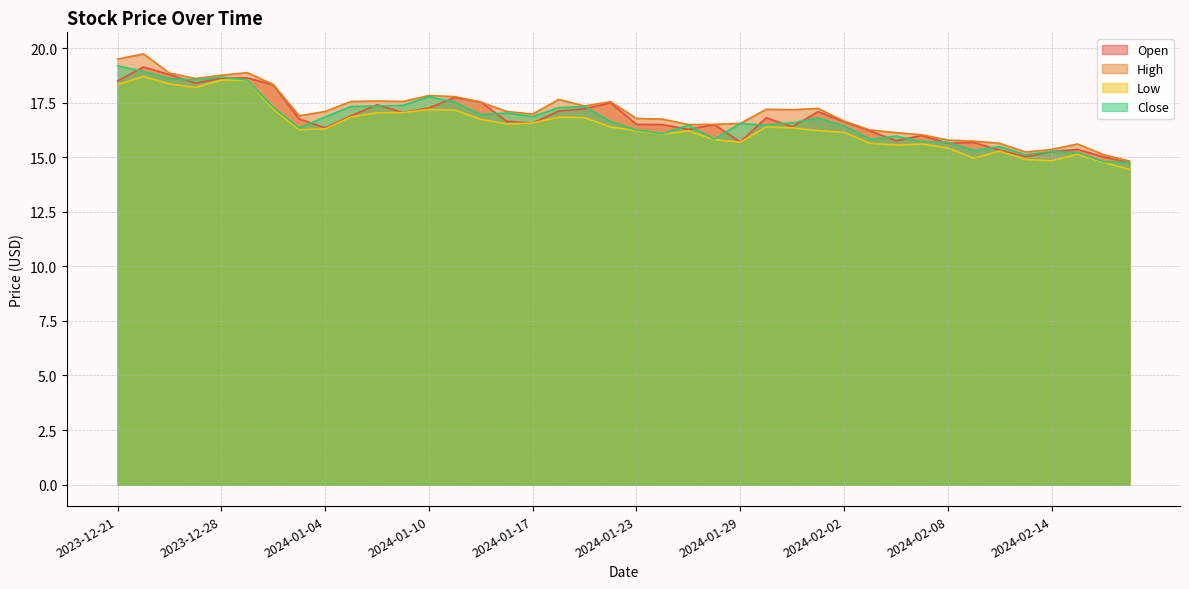

In Low, how many points are higher than both neighbors (excluding endpoints)?

9